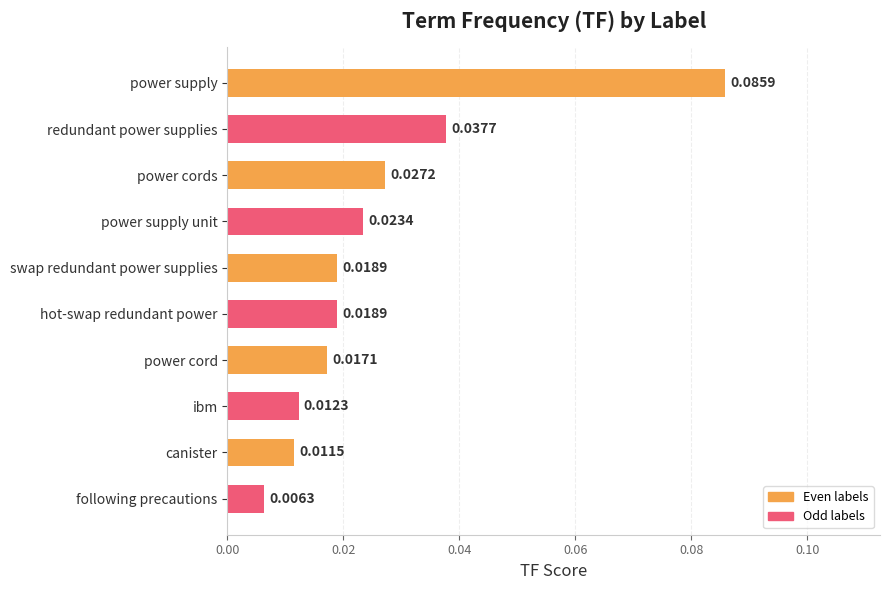

At which category does the chart reach its minimum across all series?

following precautions